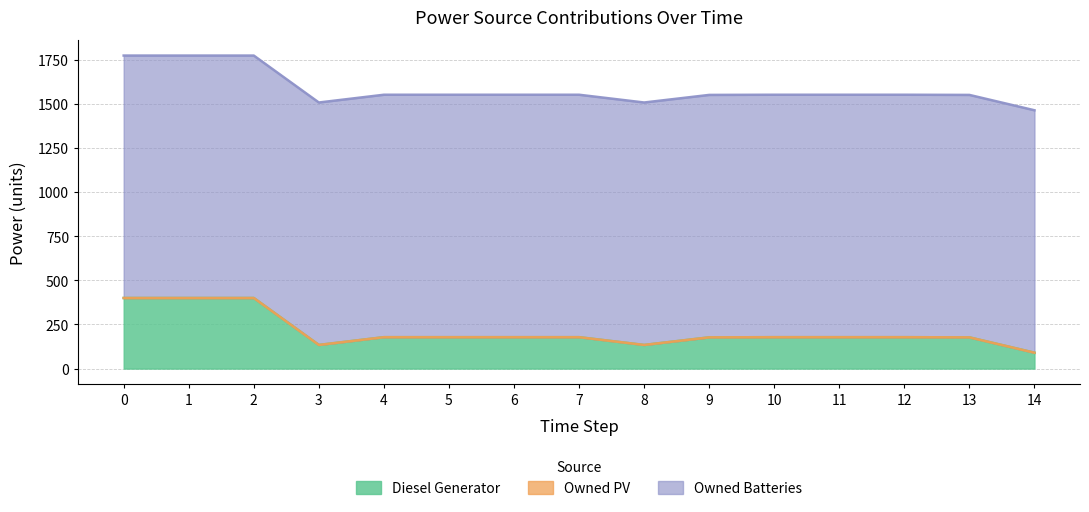

True or false: Owned PV and Owned Batteries cross at least once.

False